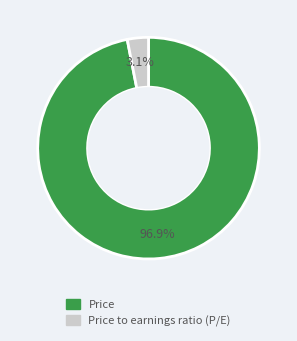

Is there any slice that represents more than half of the pie?

Yes